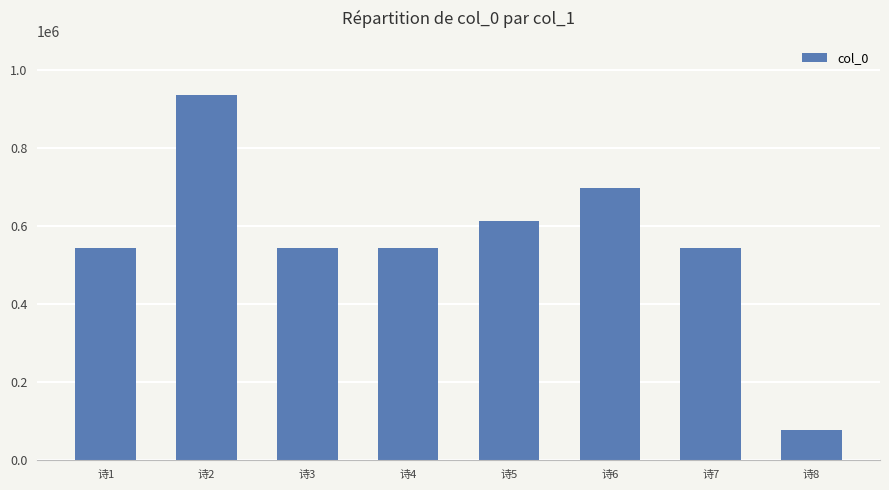

At which category does the chart reach its minimum across all series?

诗8